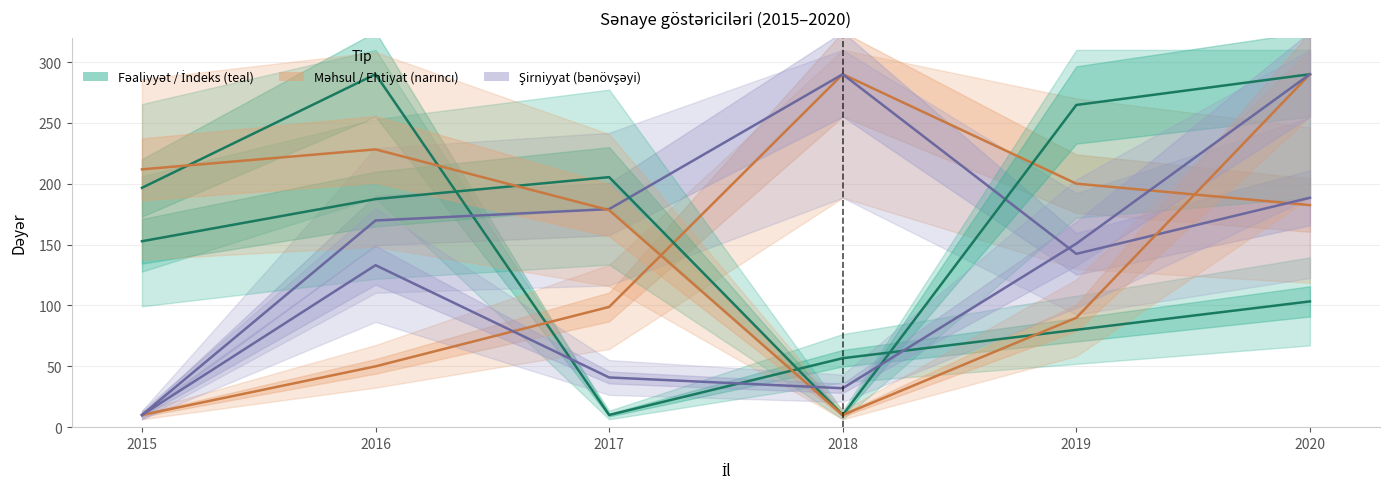

How many categories are shown in the chart?

6